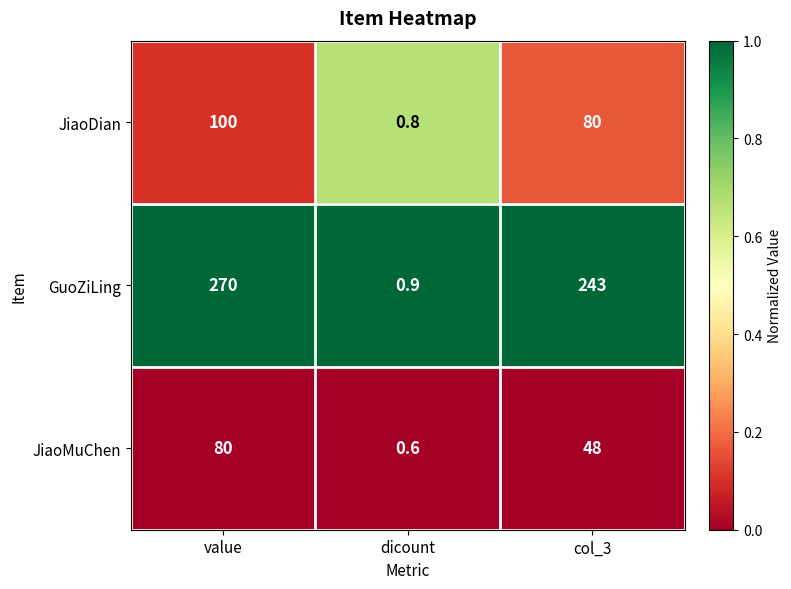

Which series has the widest spread of values?

GuoZiLing